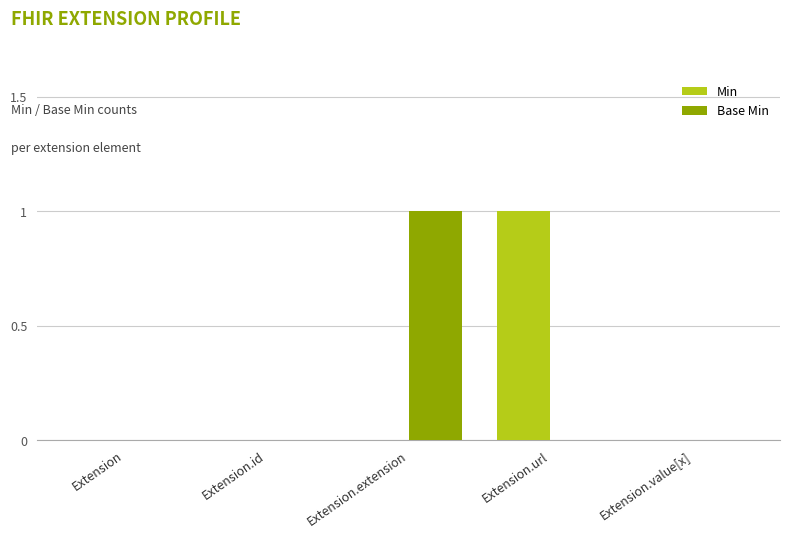

Which category has the highest value in the Base Min series?

Extension.extension